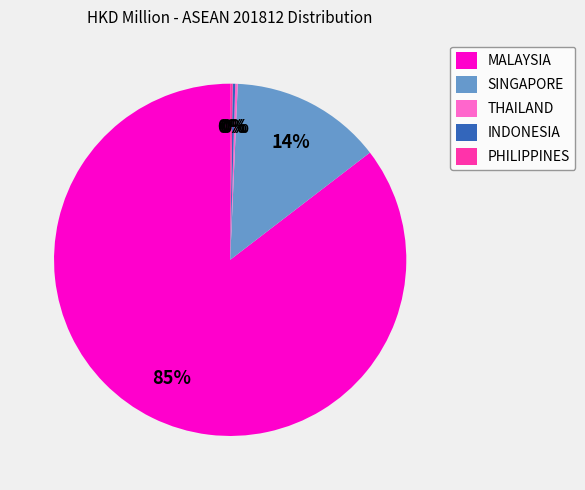

Does any single category account for the majority?

Yes